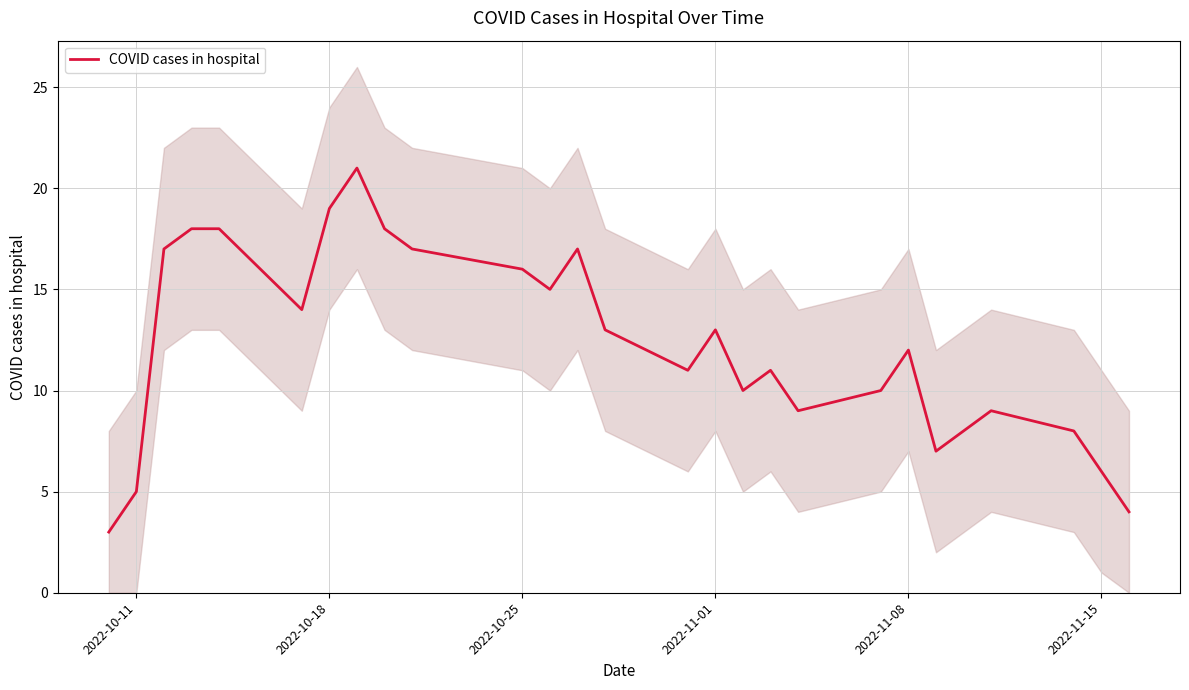

How many interior local valleys (lower than both neighbors) does the data have?

6